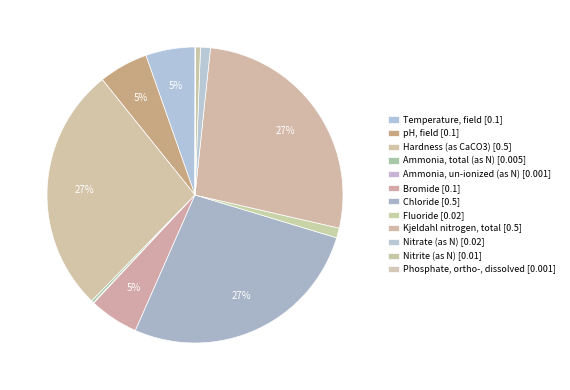

Is there a majority slice in this chart?

No